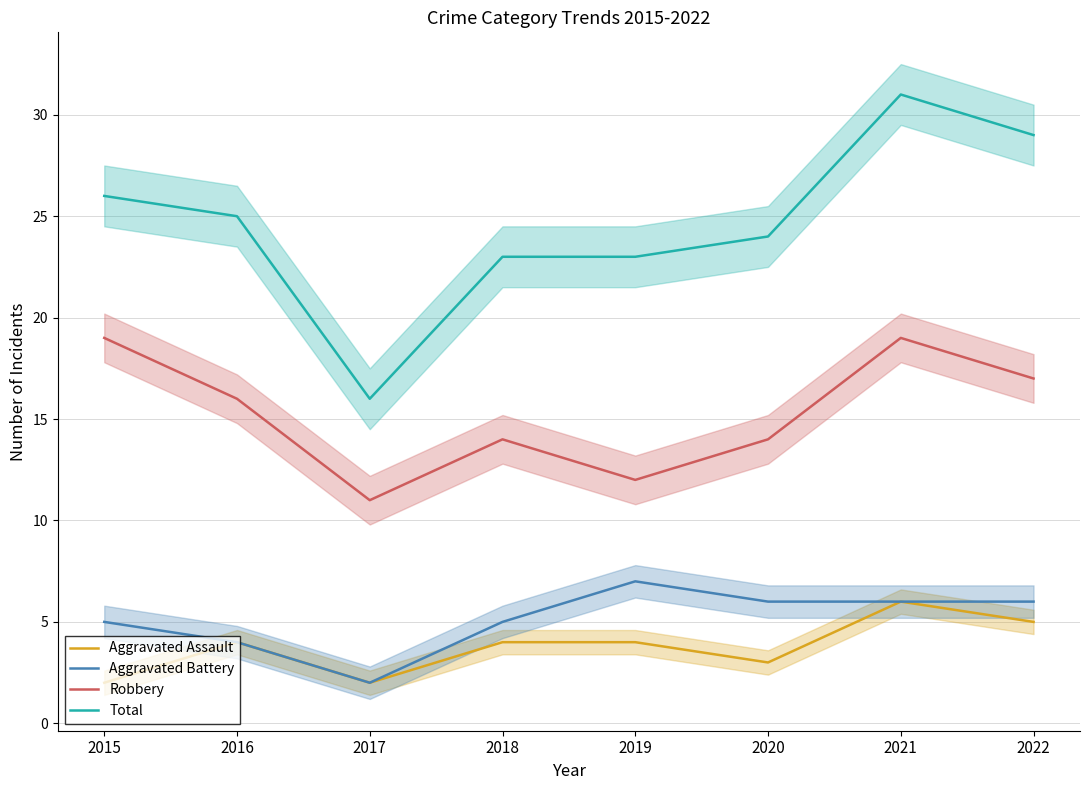

What is the average value of the Aggravated Assault series?

4